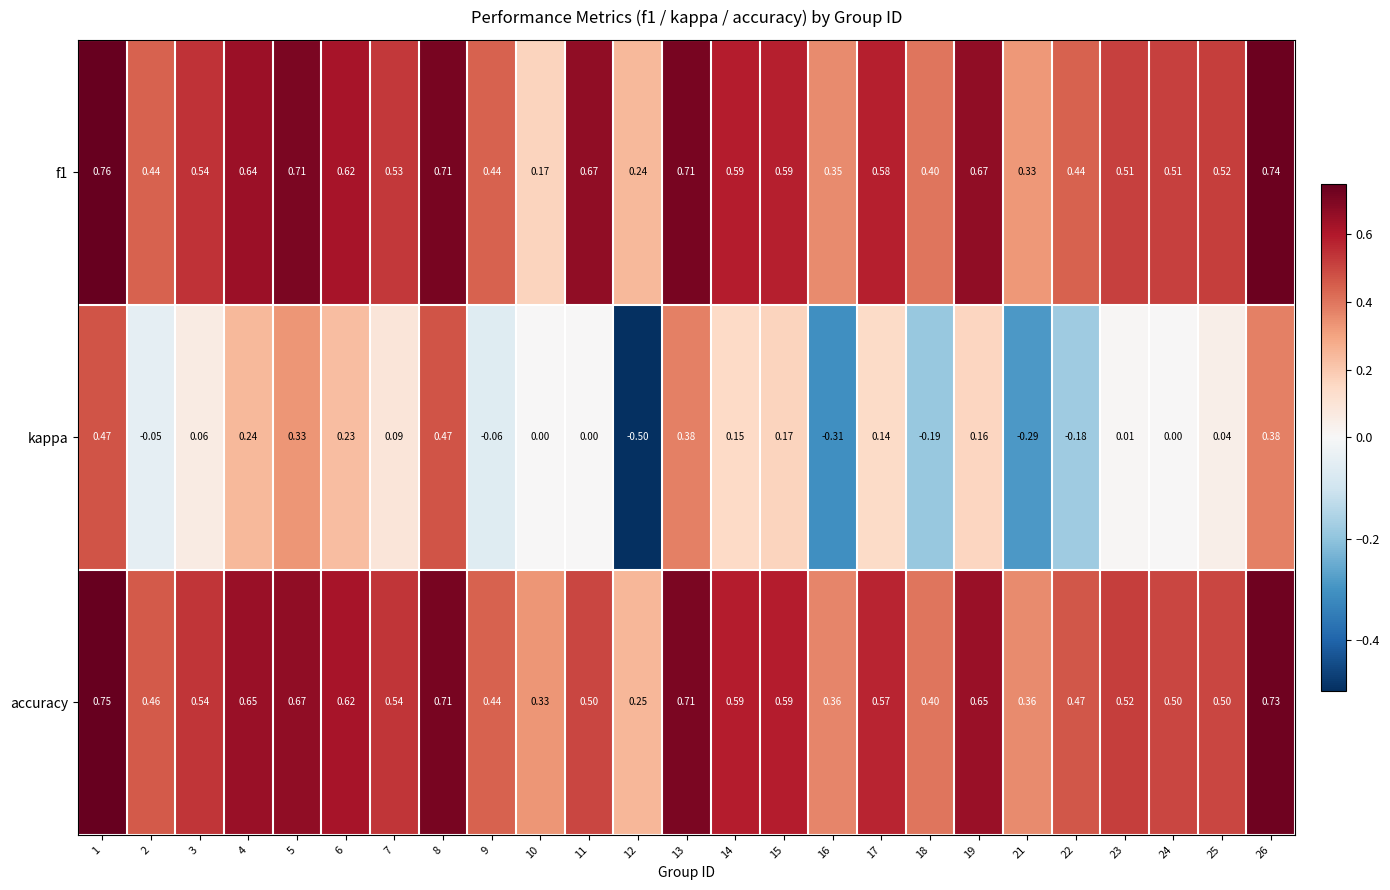

How many series are shown in this chart?

3